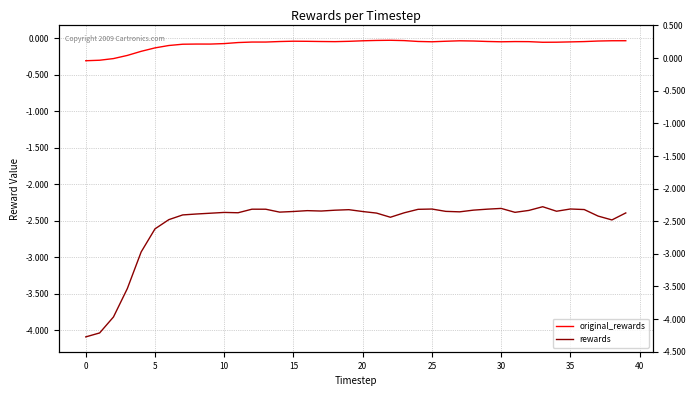

Which series changed the most between 40 and 16?

original_rewards